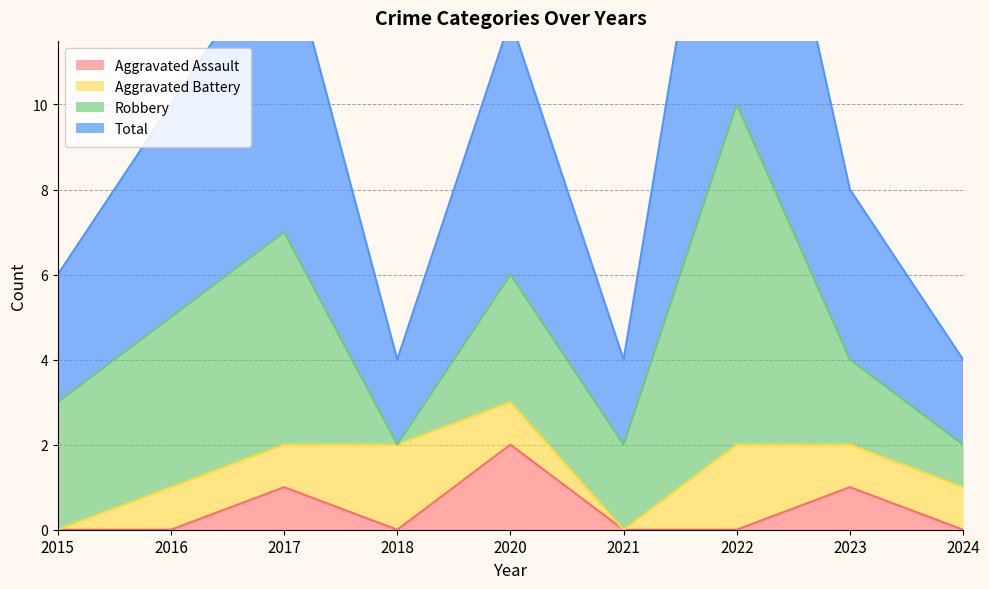

Is it true that Aggravated Assault equals 0 at 2016?

True